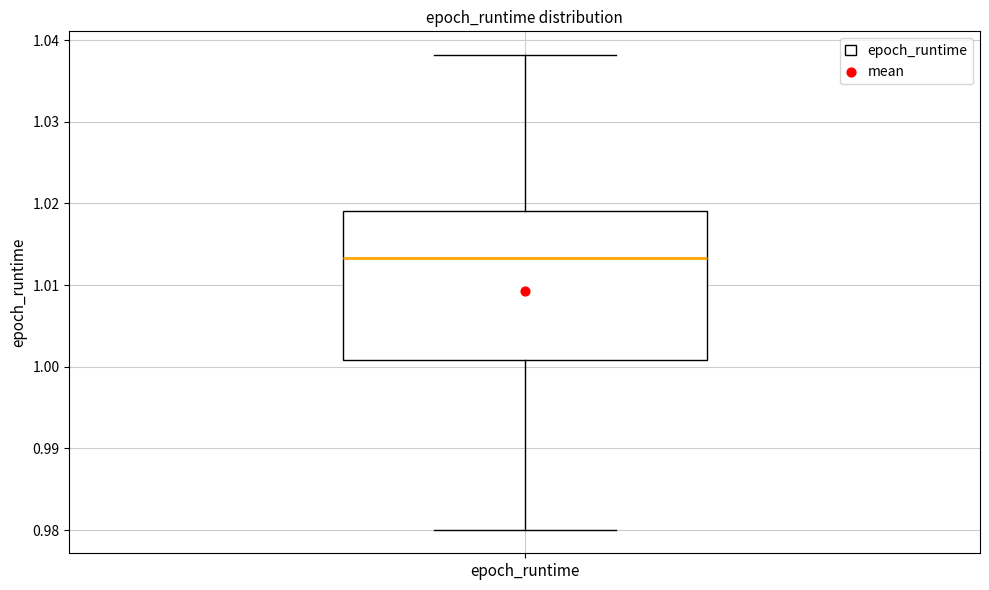

Read this box plot against the y-axis: the position of the median line, the range covered by the box, and the ends of both whiskers. The values are not printed on the chart, so give them approximately, as read against the axis.

median 1.013, box 1.001 to 1.019, whiskers 0.980 to 1.038